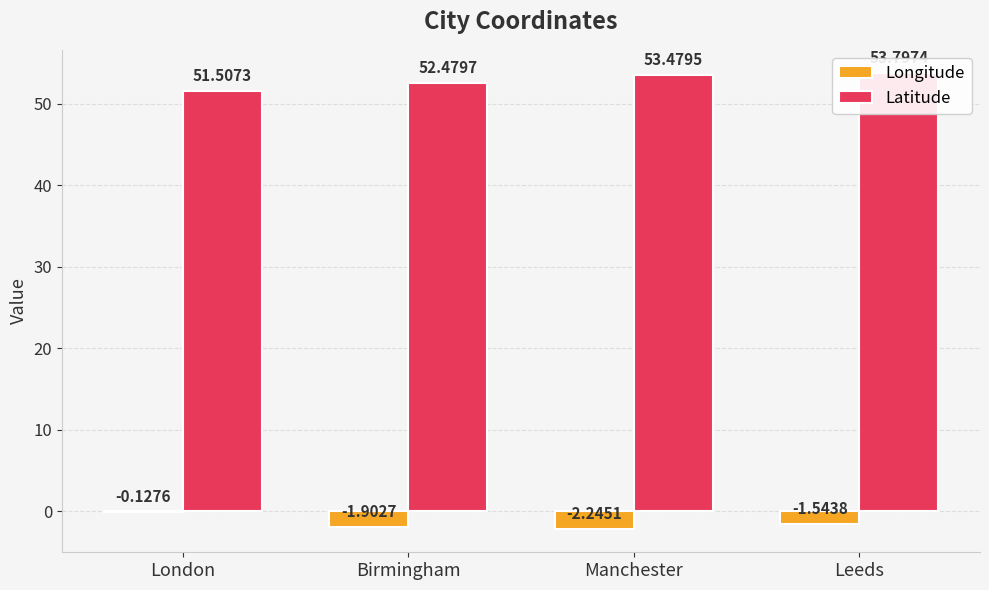

What is the value of the Latitude bar at the 2nd from the left?

52.5